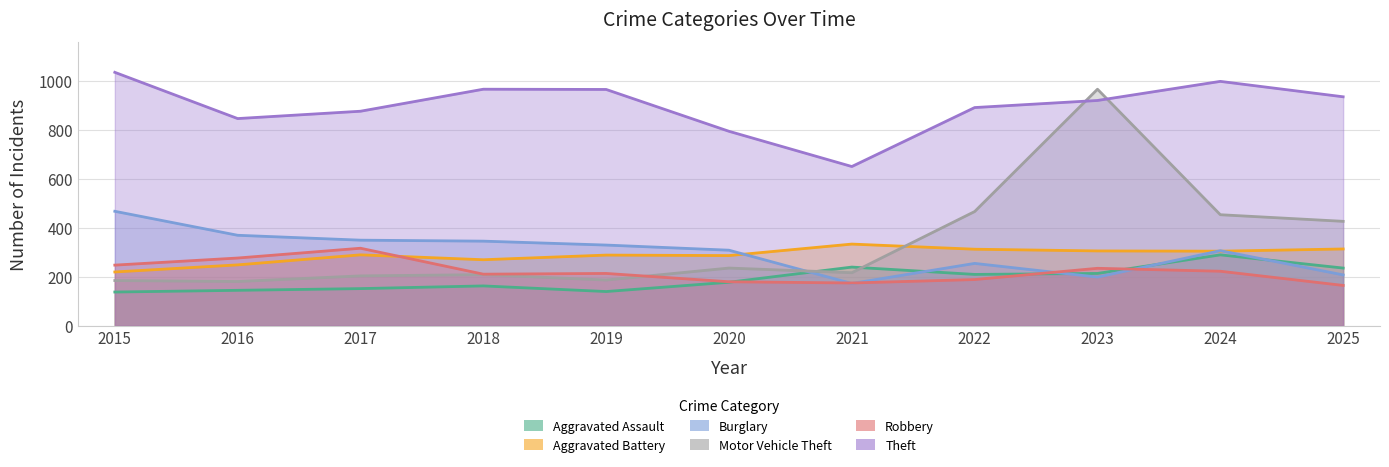

True or false: Theft and Aggravated Battery cross at least once.

False